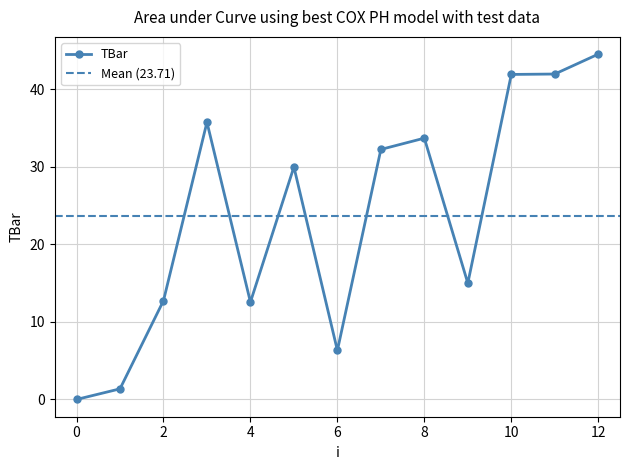

Which label corresponds to the largest value in the chart?

12